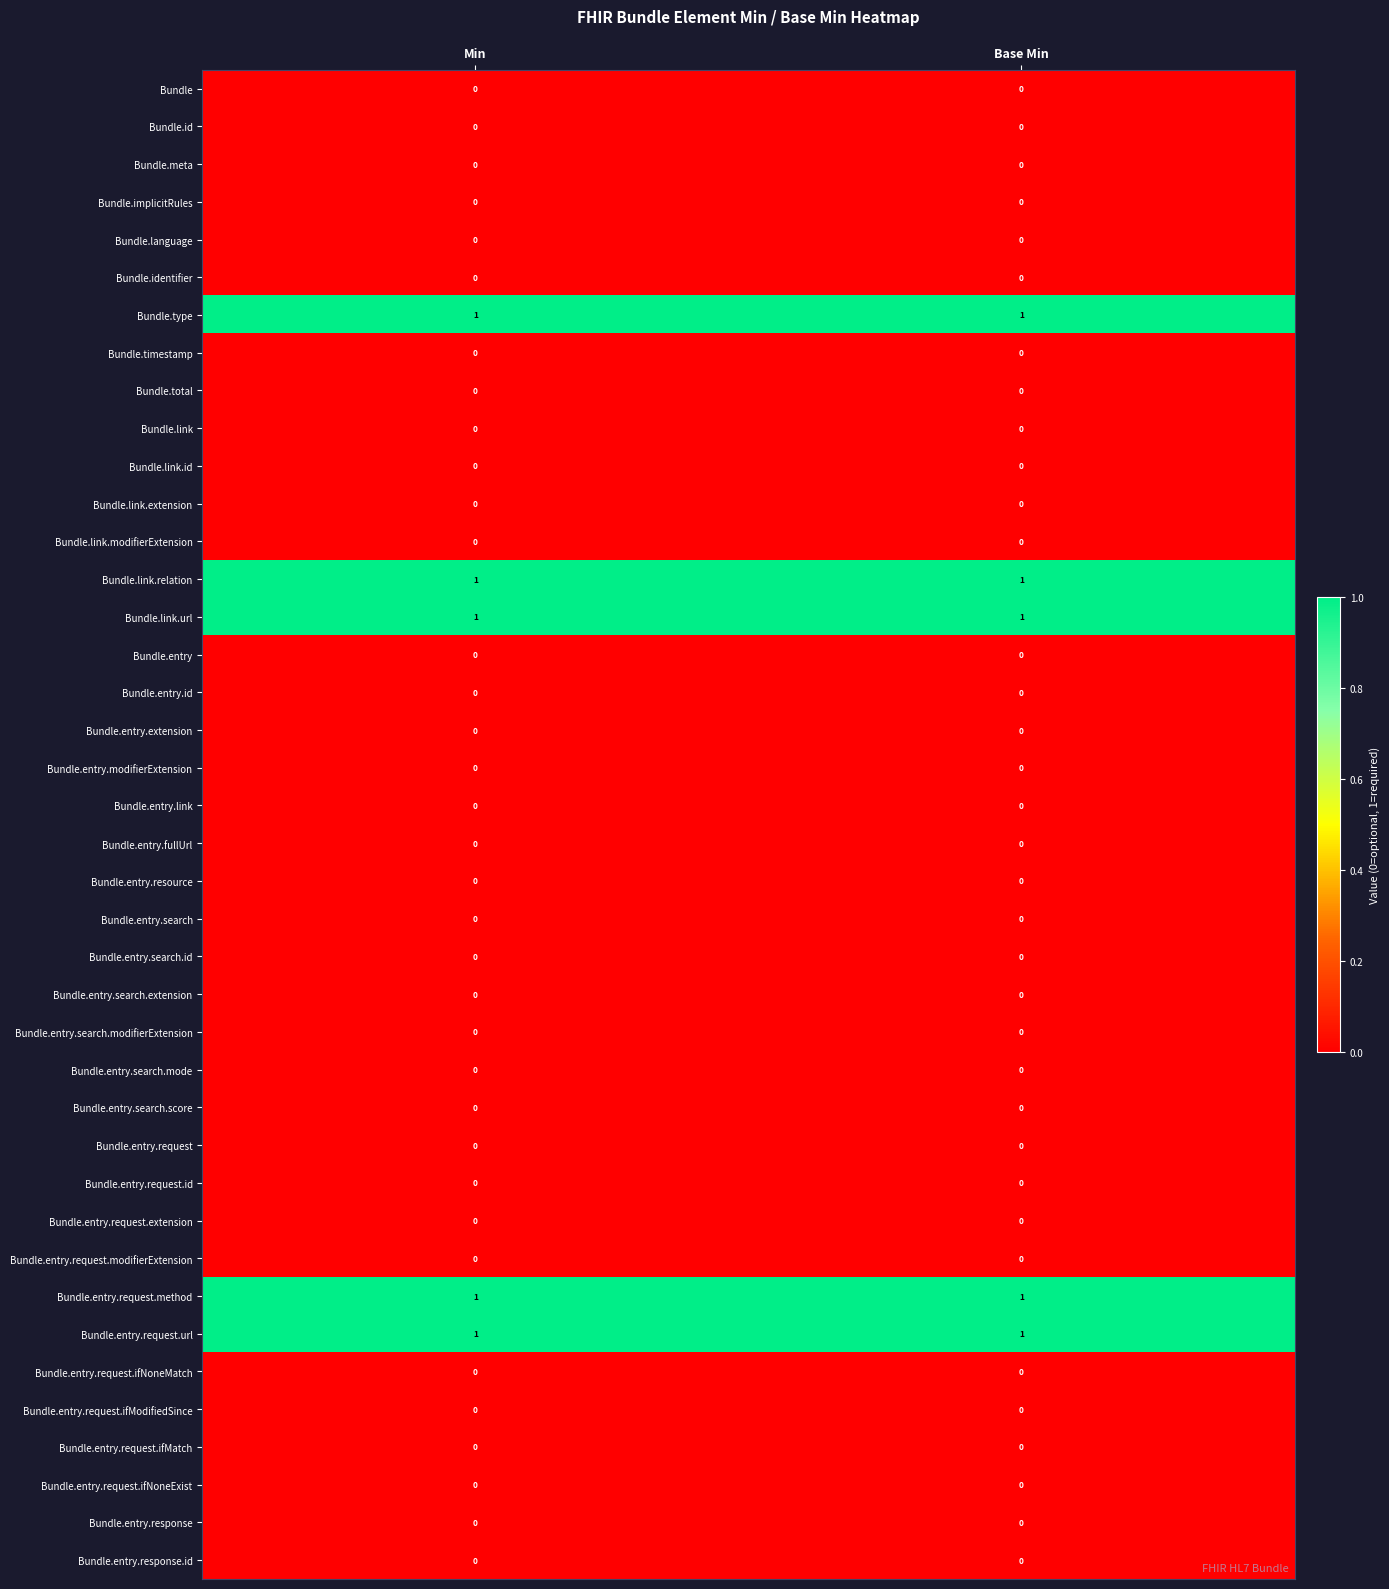

What is the total value across all series at Min?

5